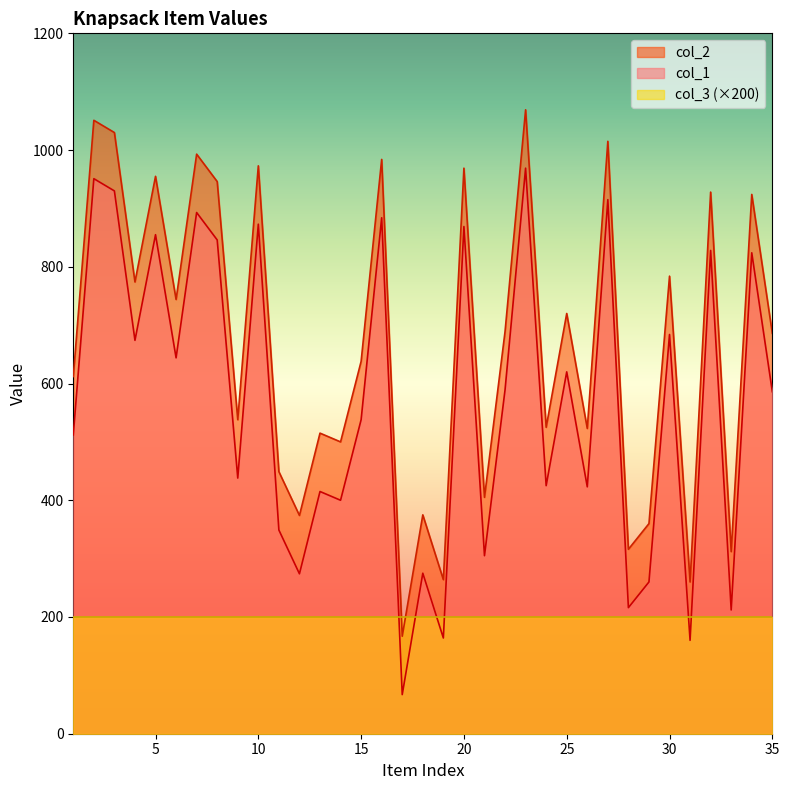

What are all the series names shown in the legend?

col_2, col_1, col_3 (×200)